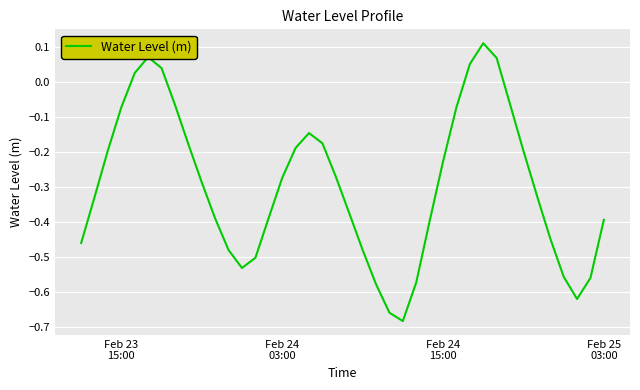

How many lines are shown in the chart?

1